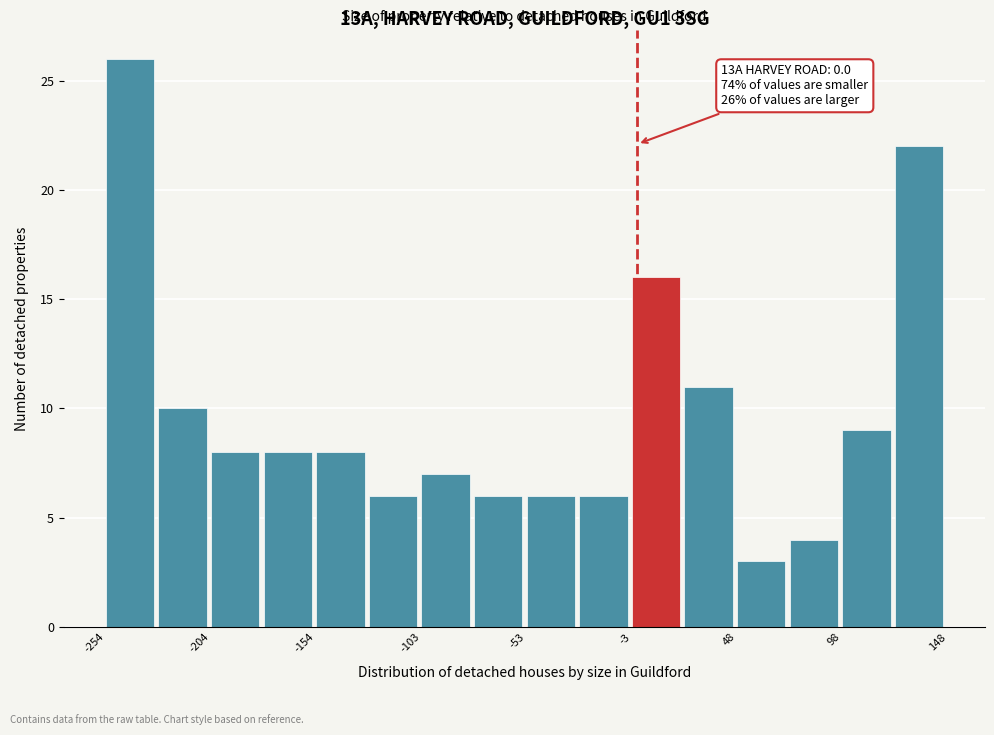

Read against the x-axis, roughly where is the centre of the tallest bar?

-240